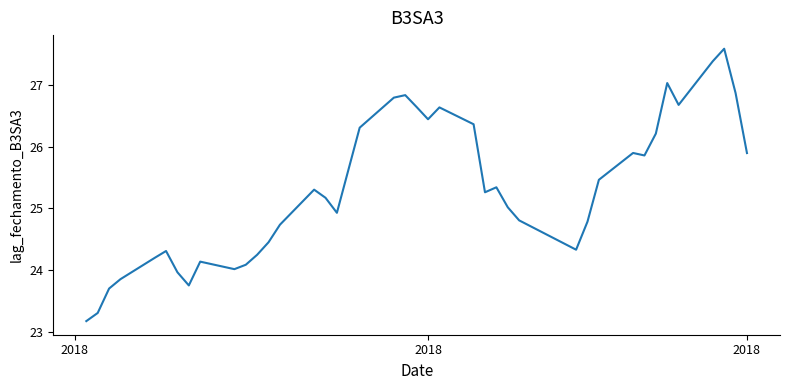

What is the greatest value displayed?

27.6